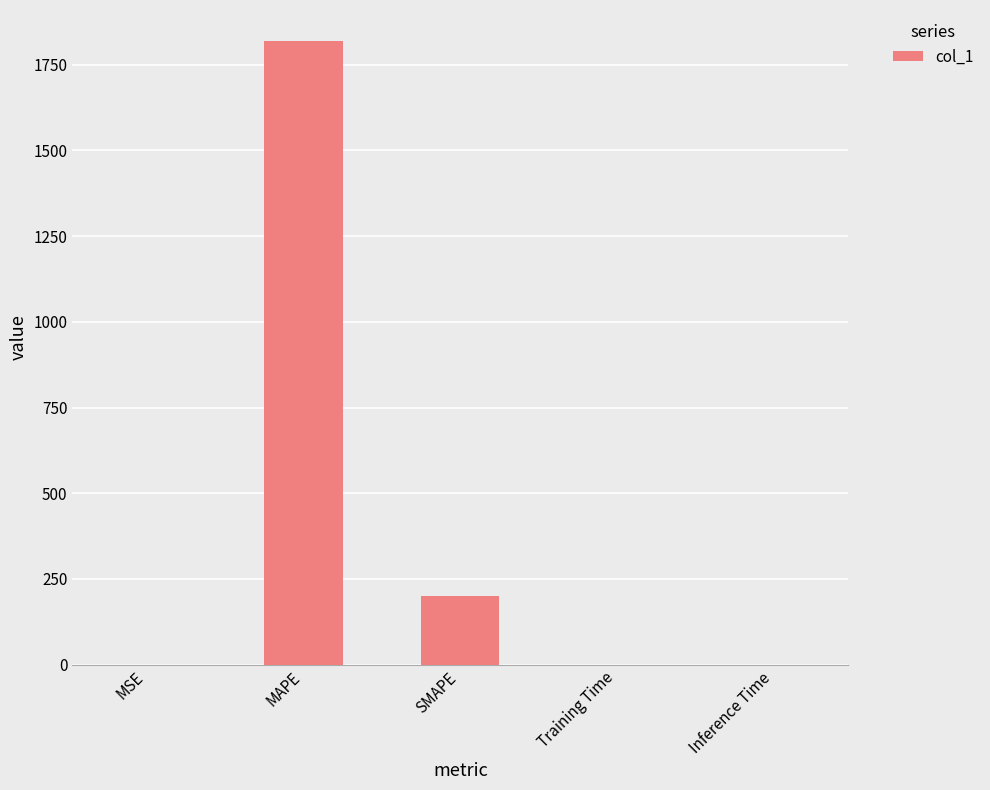

Count the number of data series in this chart.

1